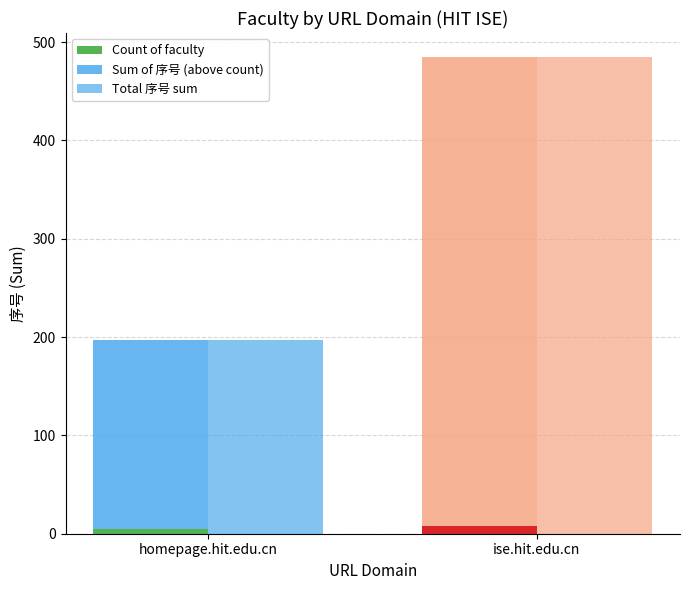

At homepage.hit.edu.cn, list the series in order from smallest to largest.

Count of faculty, Sum of 序号 (above count), Total 序号 sum